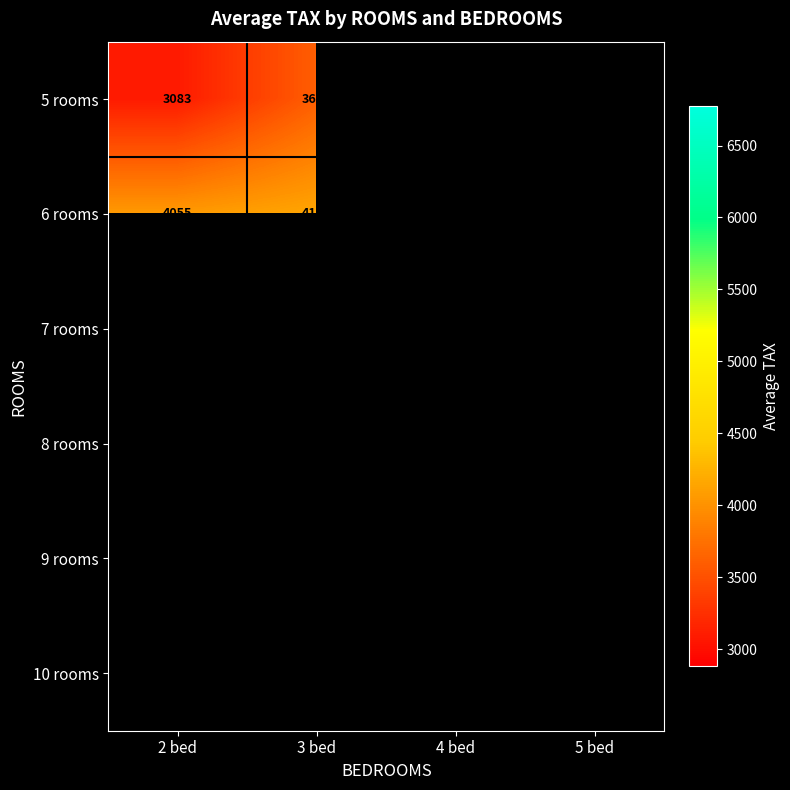

What is the difference between the 5 rooms values at 3 bed and 2 bed?

522